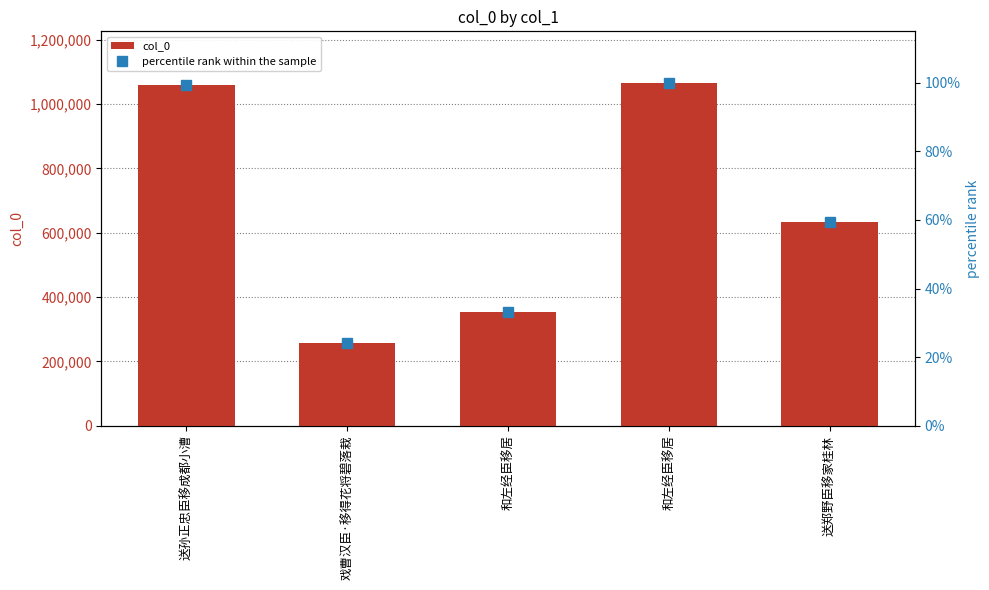

Which series has the largest total across all categories?

col_0